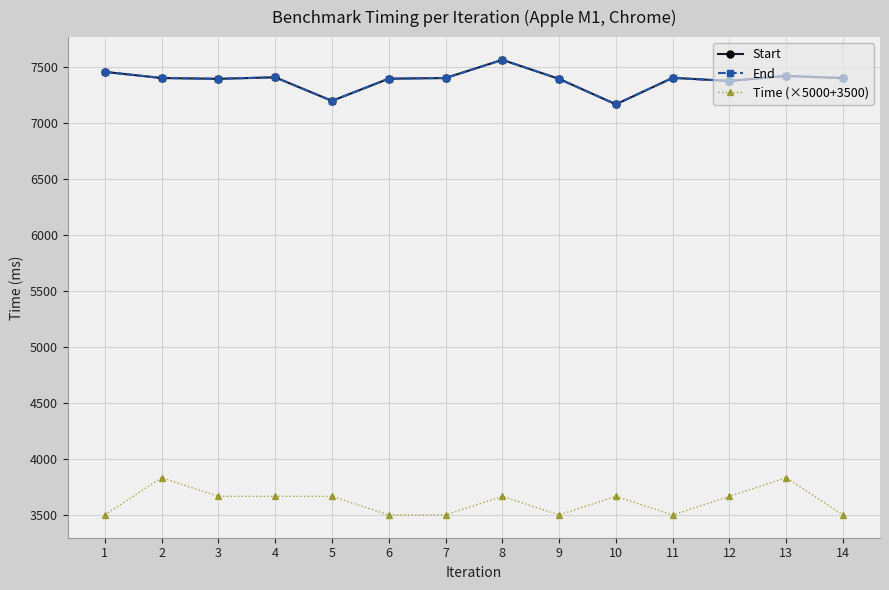

Is it true that End equals 7407.3 at 14?

True